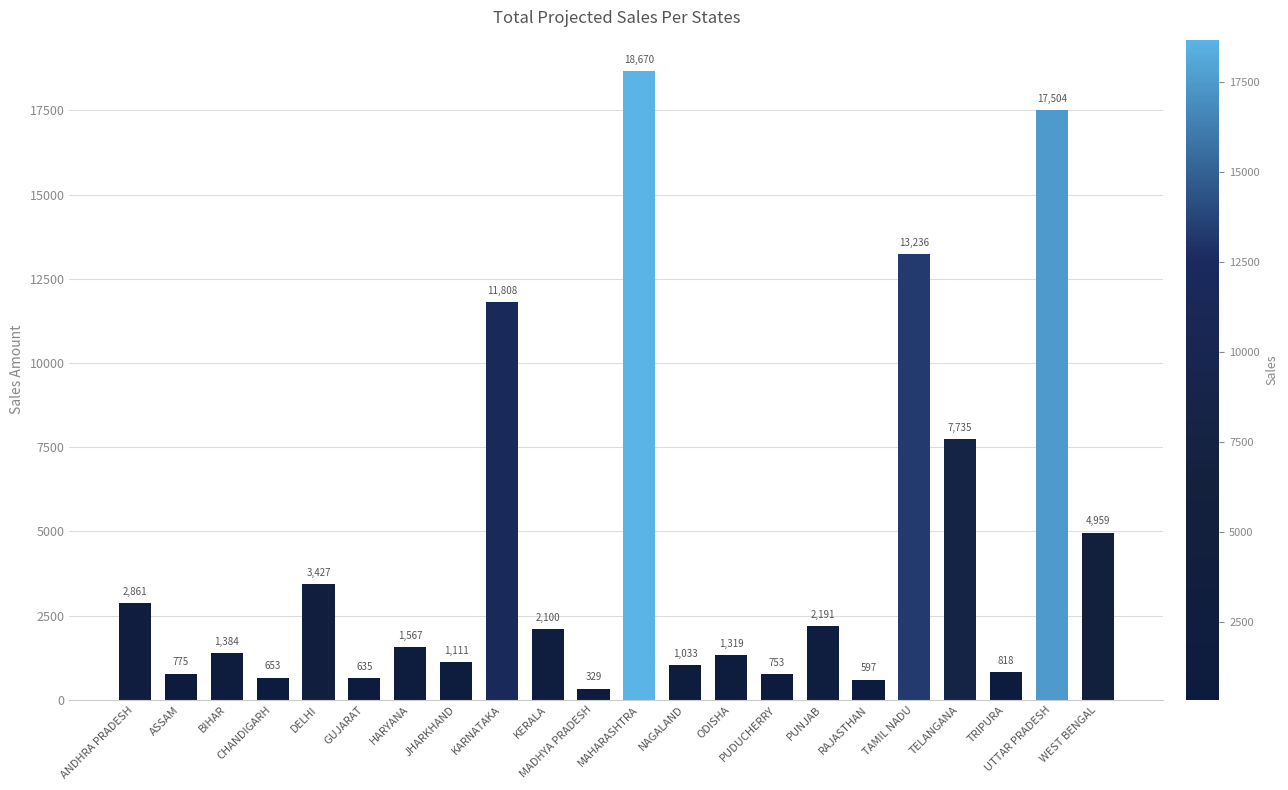

How many values are below 1567?

11